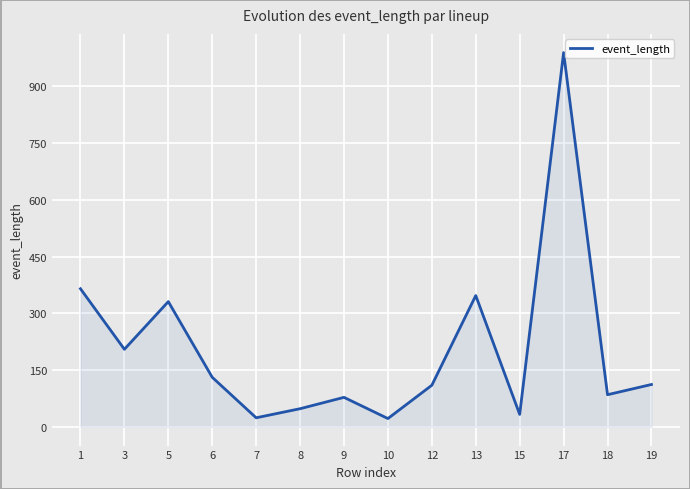

The chart shows a value of 166 at 1. True or false?

False